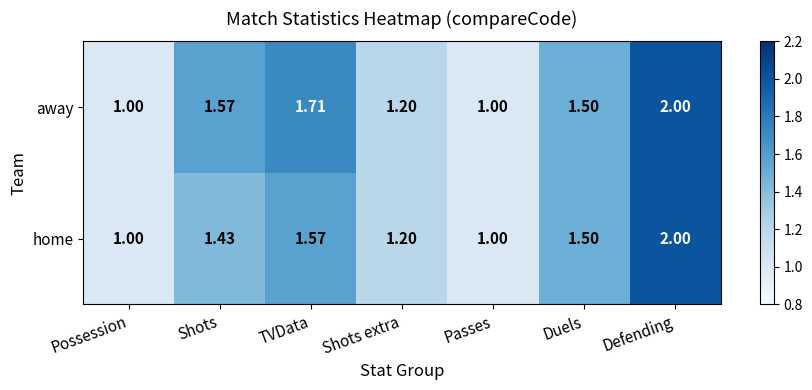

List the series in order of their overall mean, highest first.

away, home